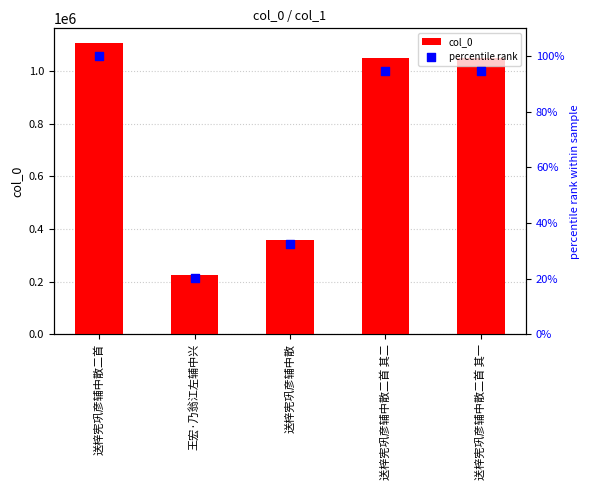

Which series reaches the minimum Y coordinate?

percentile rank